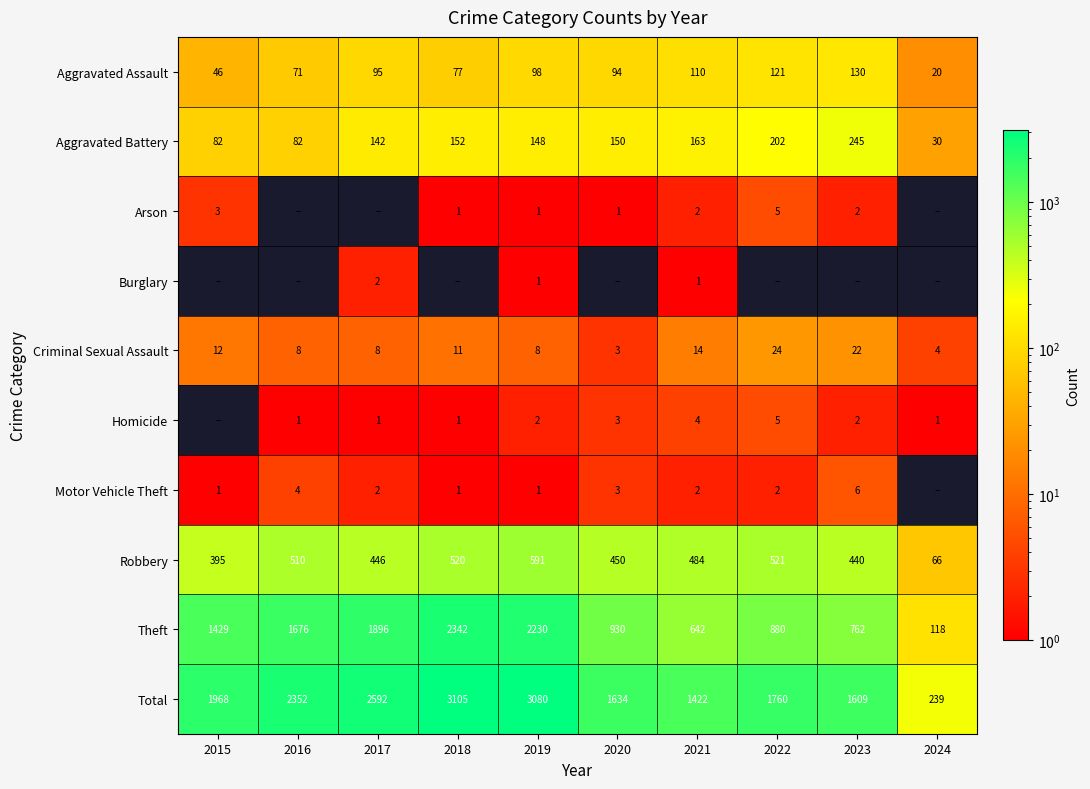

The Arson series shows 1 at 2023. True or false?

False